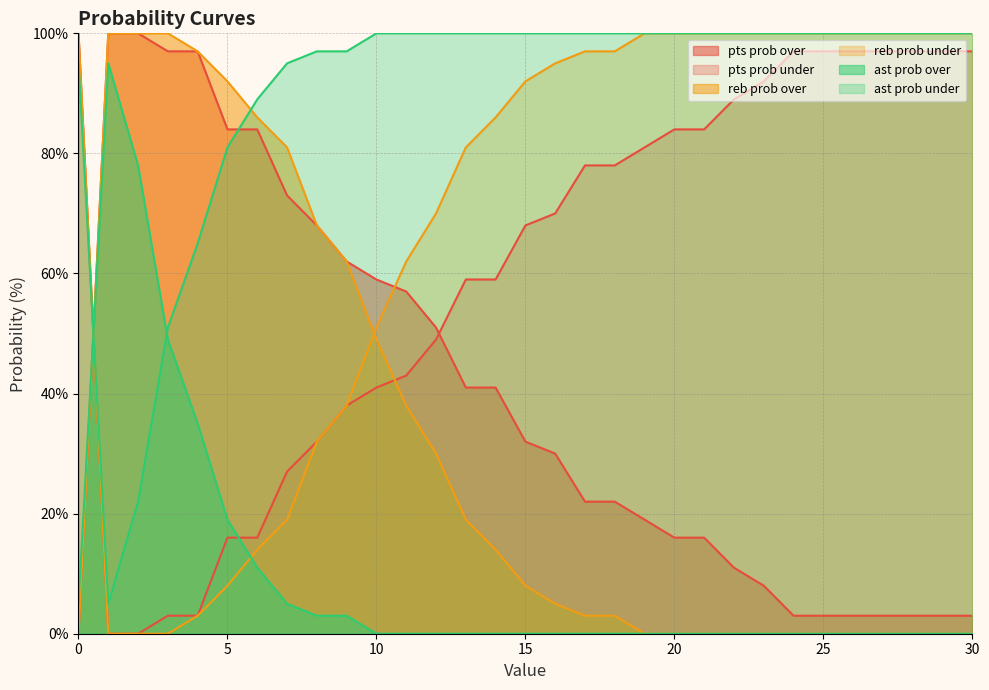

Does the chart have visible grid lines?

Yes